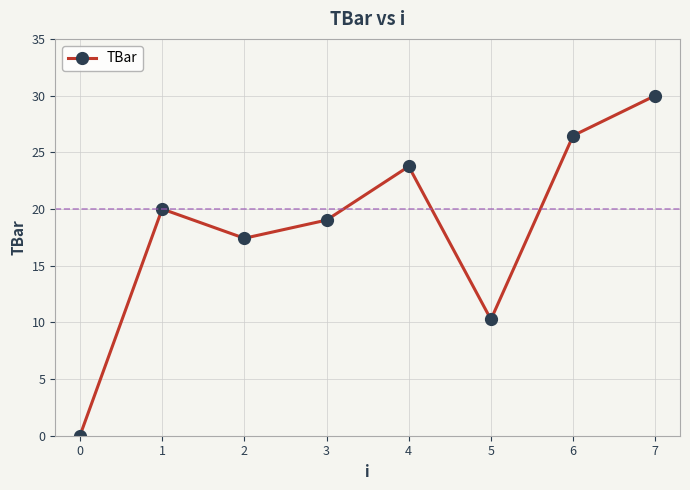

How many points are lower than both their immediate neighbors (excluding endpoints)?

2